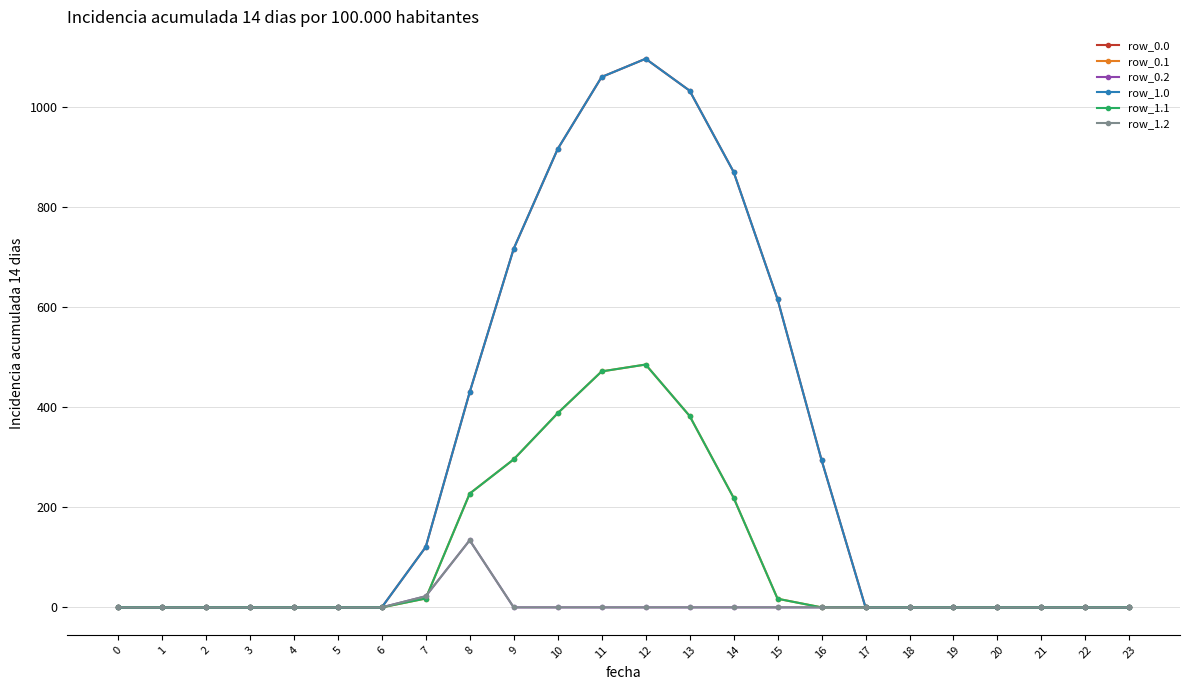

Where is row_1.1 nearest to the value 242?

8